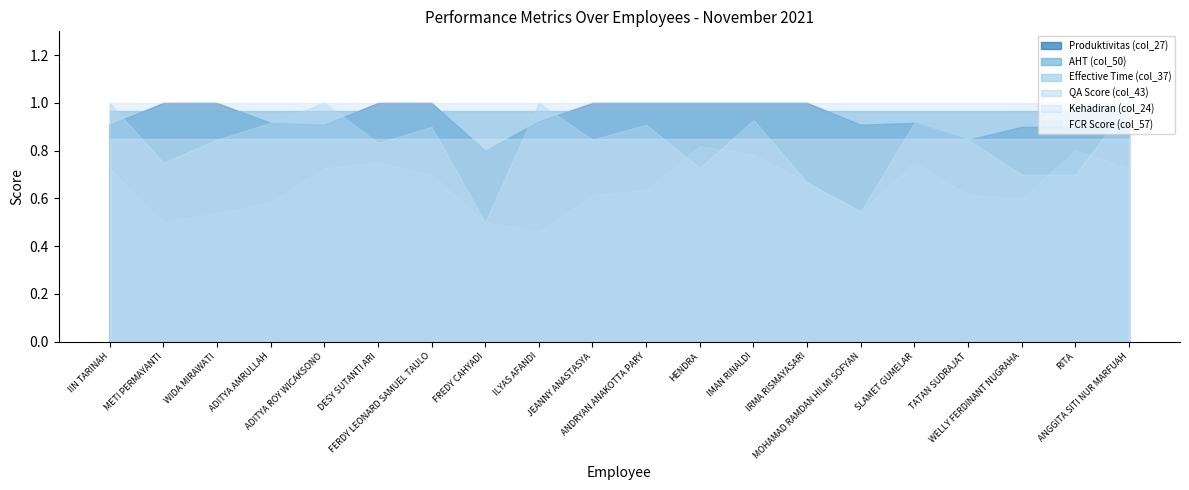

What are all the series names shown in the legend?

Produktivitas (col_27), AHT (col_50), Effective Time (col_37), QA Score (col_43), Kehadiran (col_24), FCR Score (col_57)